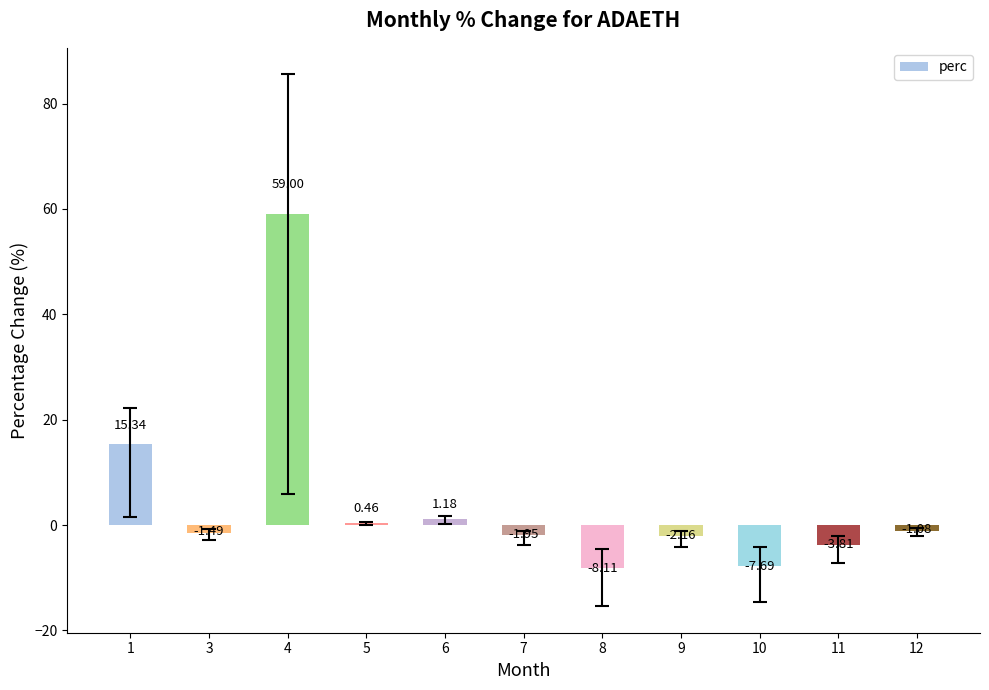

Rank the categories by value from highest to lowest.

4, 1, 6, 5, 12, 3, 7, 9, 11, 10, 8